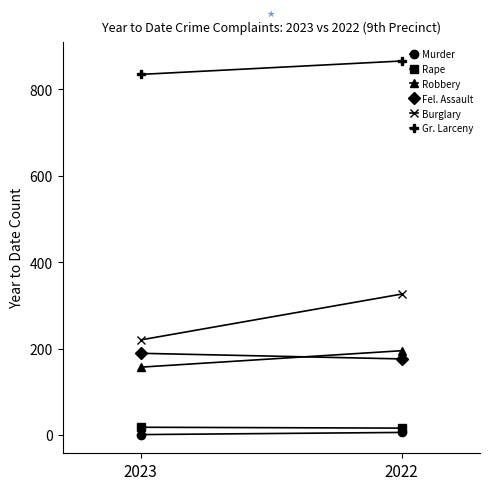

Is it true that Robbery equals 66 at 2023?

False